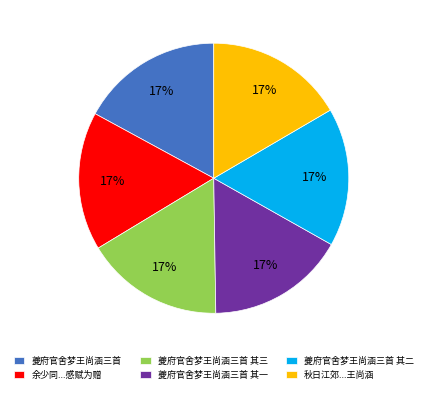

What is the ratio of the value at 余少同...感赋为赠 to the value at 秋日江郊...王尚涵?

1.0